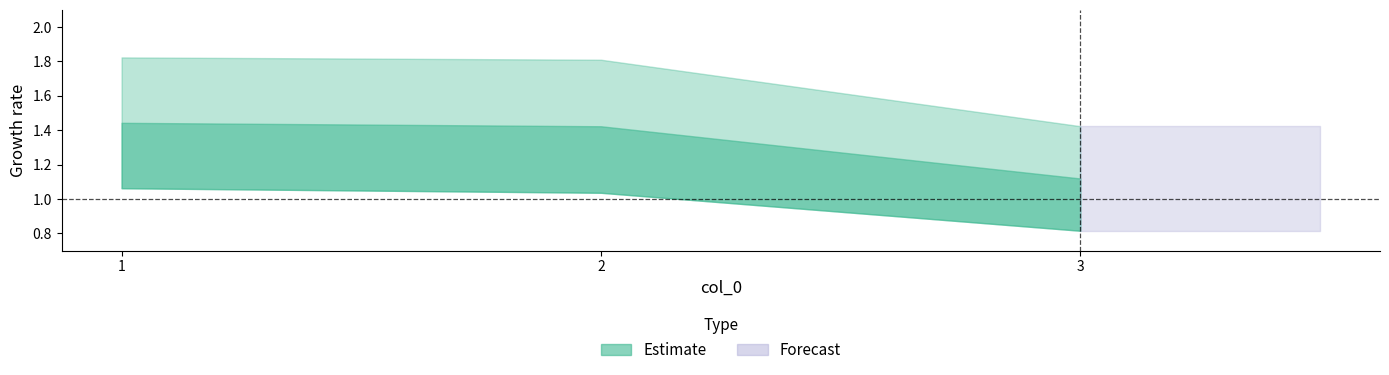

What is the total value across all series at 1?

2.9